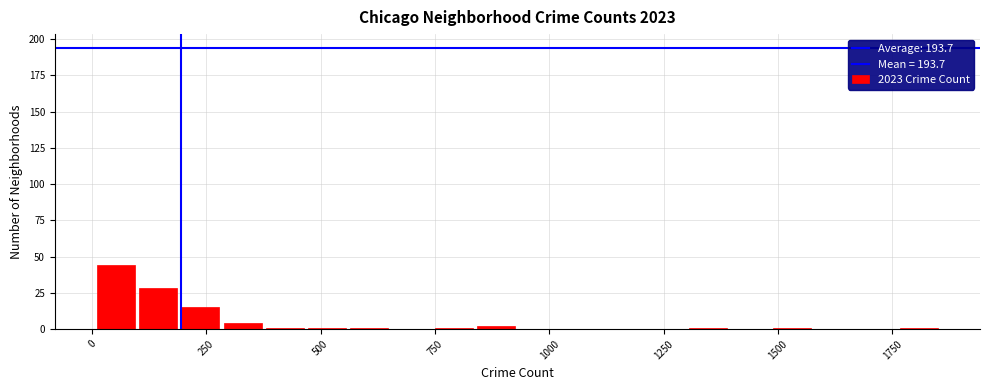

Read against the x-axis, roughly where is the centre of the tallest bar?

50